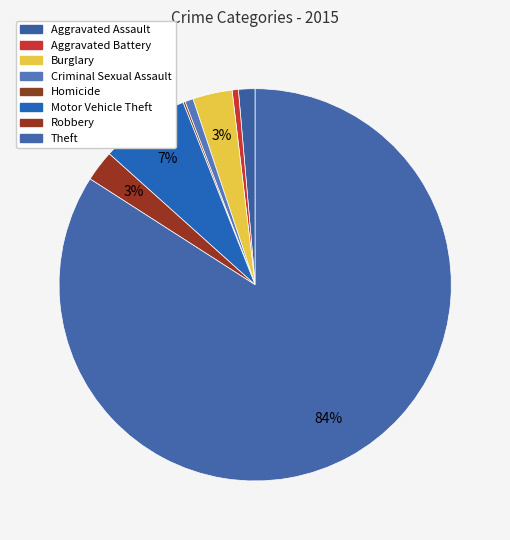

Between Aggravated Assault and Robbery, which is larger?

Robbery